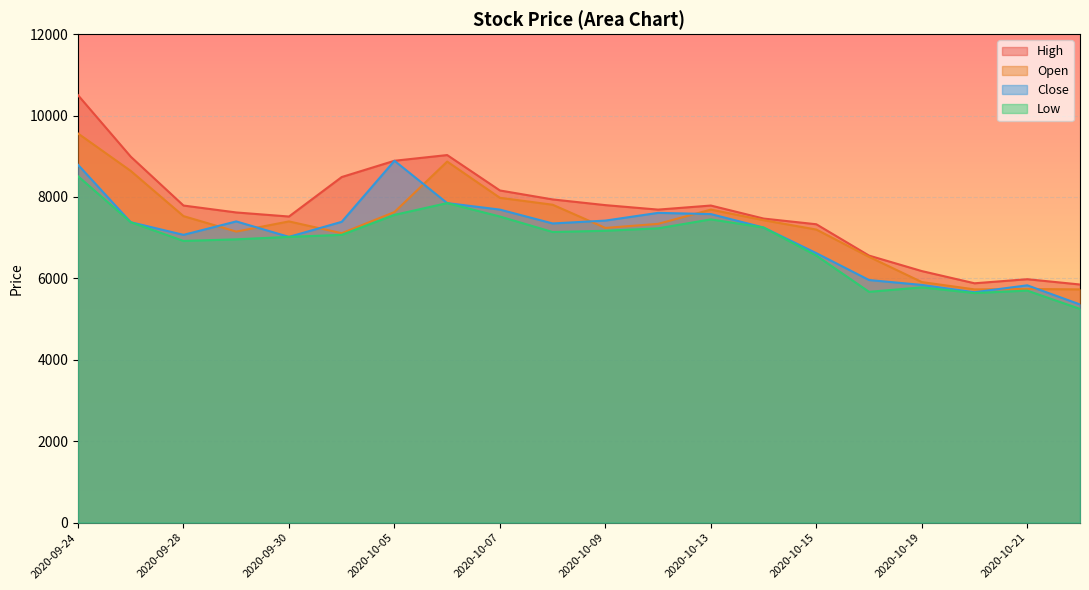

What are all the series names shown in the legend?

High, Open, Close, Low